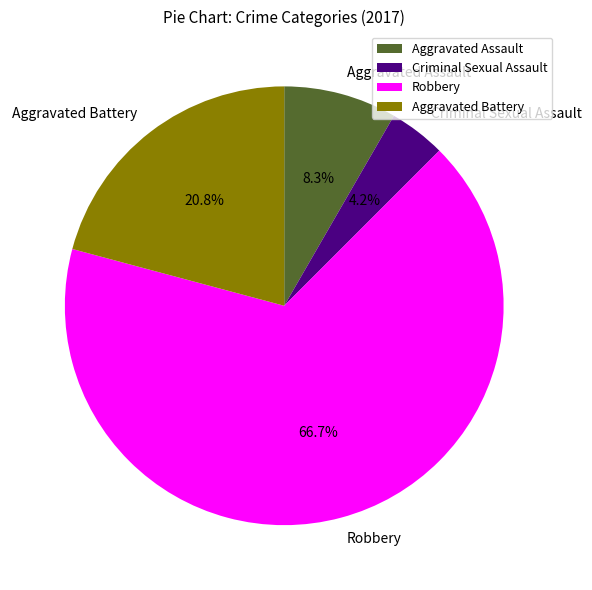

True or false: Aggravated Battery accounts for 21% of the total.

True